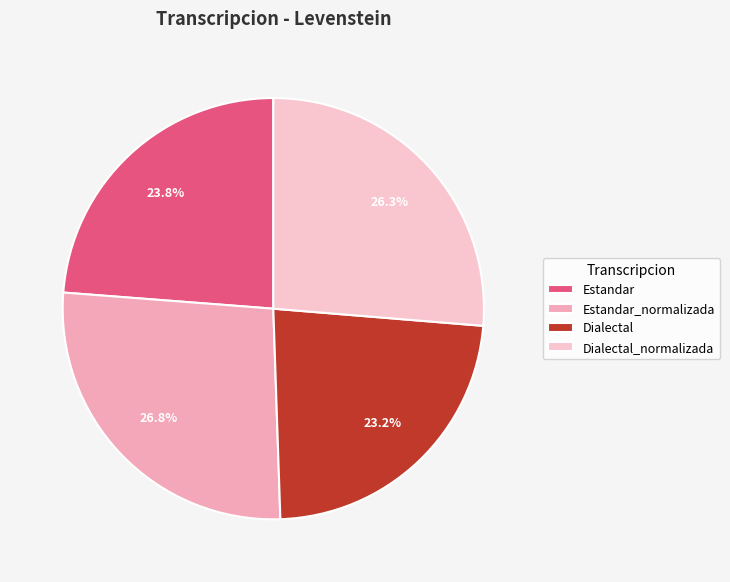

Does Estandar account for over 50% of the chart?

No